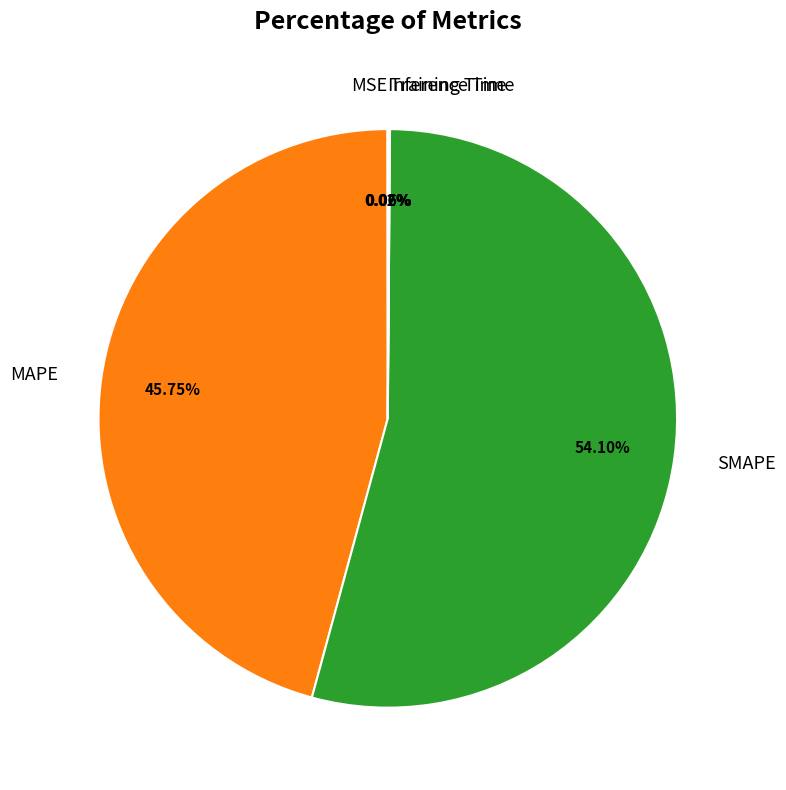

Between SMAPE and MAPE, which is larger?

SMAPE